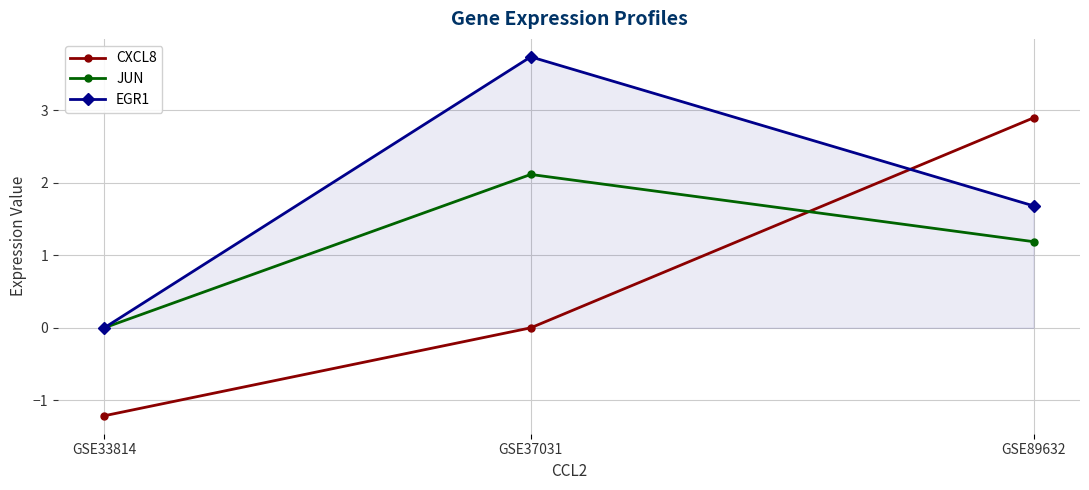

Rank the series at GSE89632 from highest to lowest value.

CXCL8, EGR1, JUN